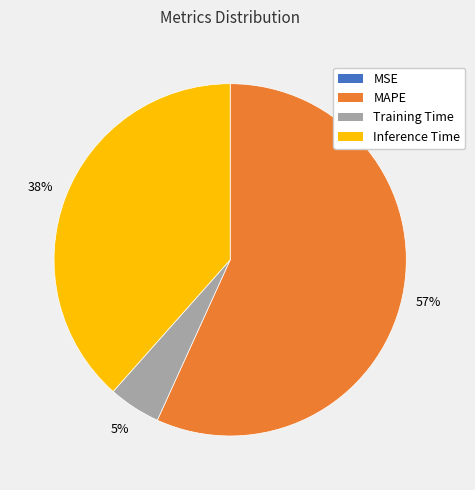

Which slice is the largest?

MAPE